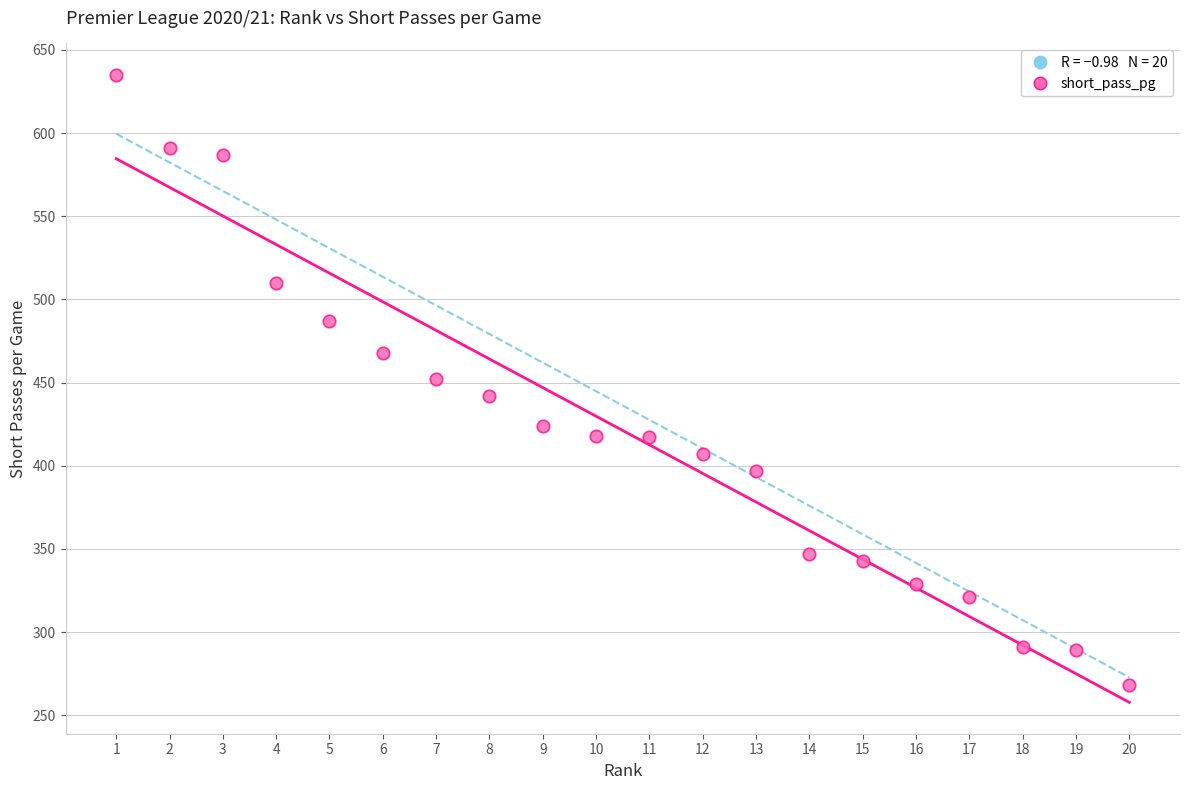

What is the range of X values (max minus min)?

19